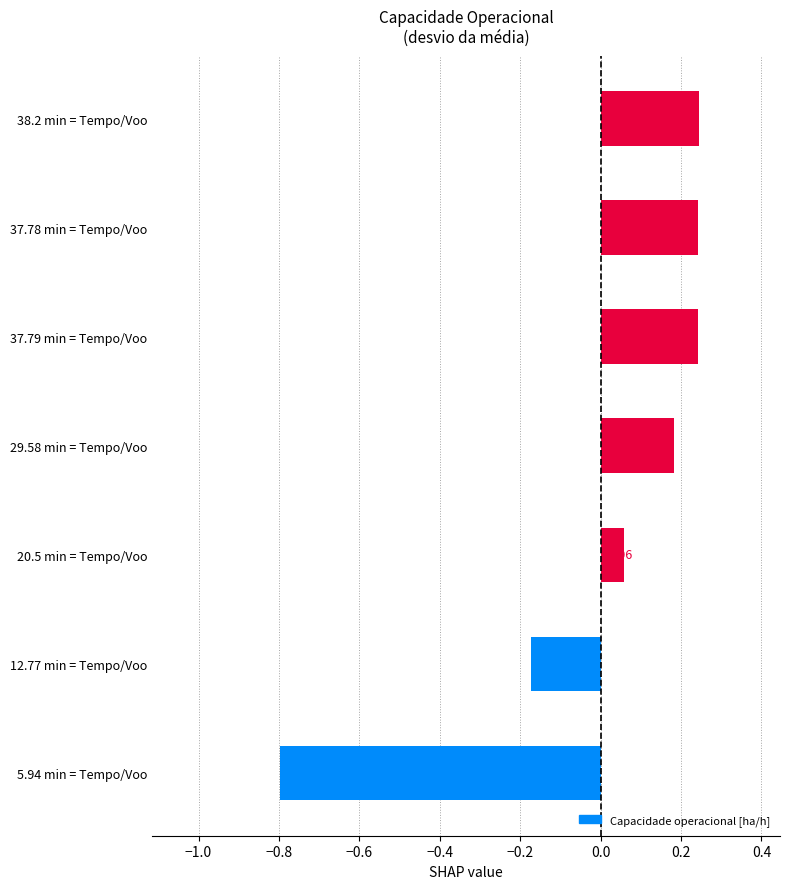

What is the minimum value shown in the chart?

-0.8